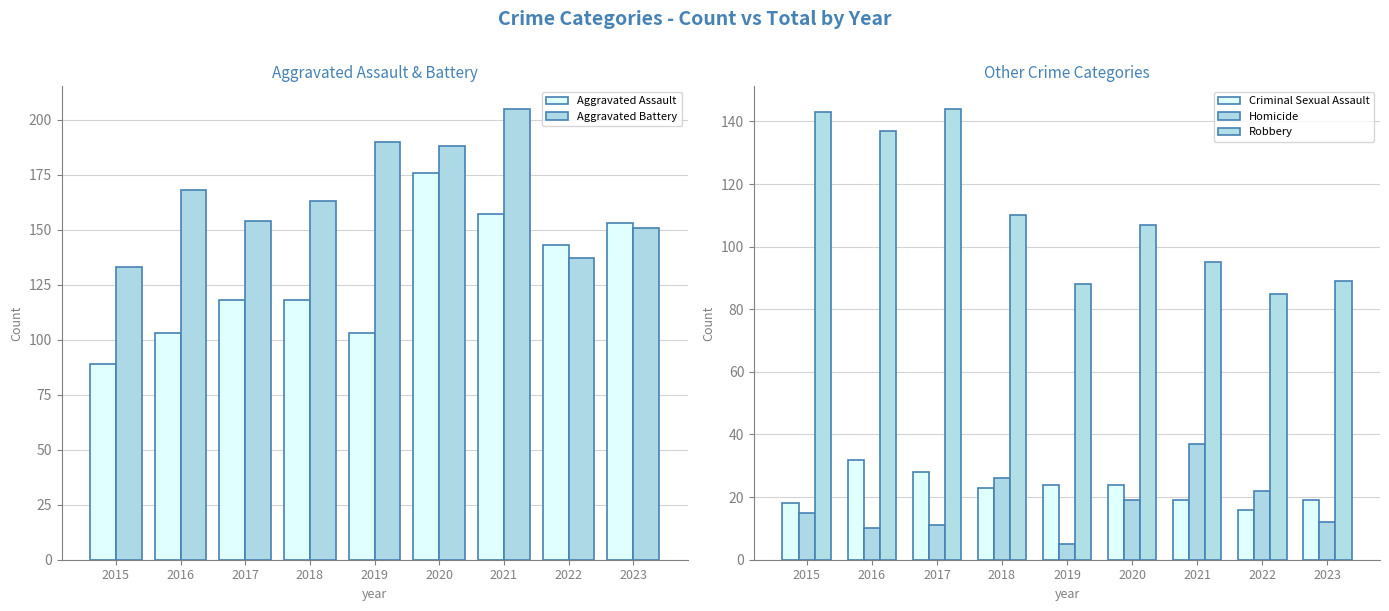

Does the chart contain any negative values?

No